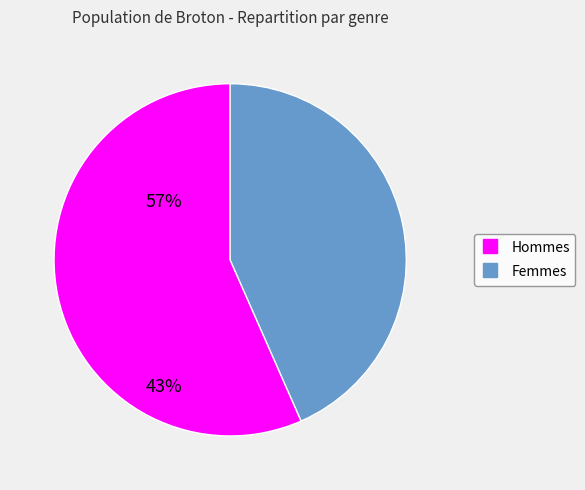

Is there a majority slice in this chart?

Yes